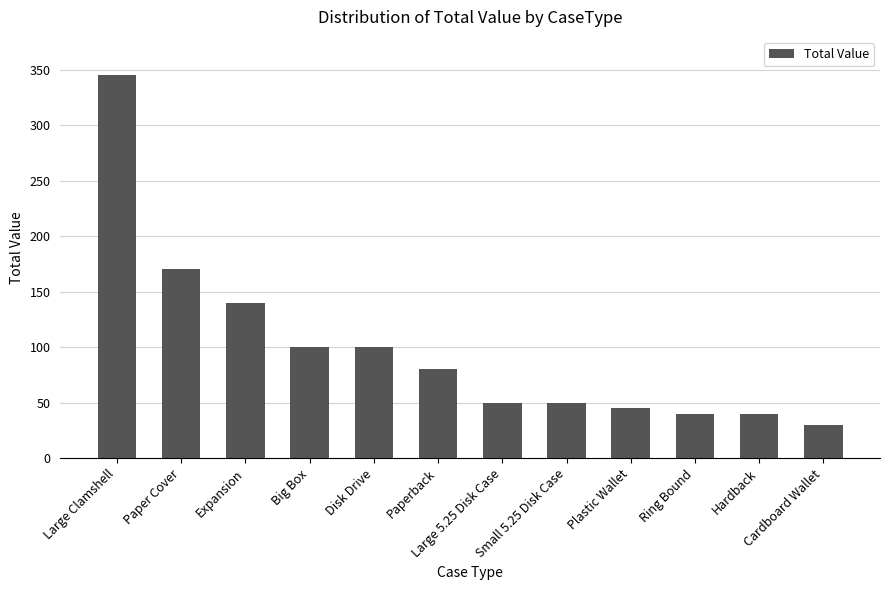

Between Hardback and Big Box, which is larger?

Big Box